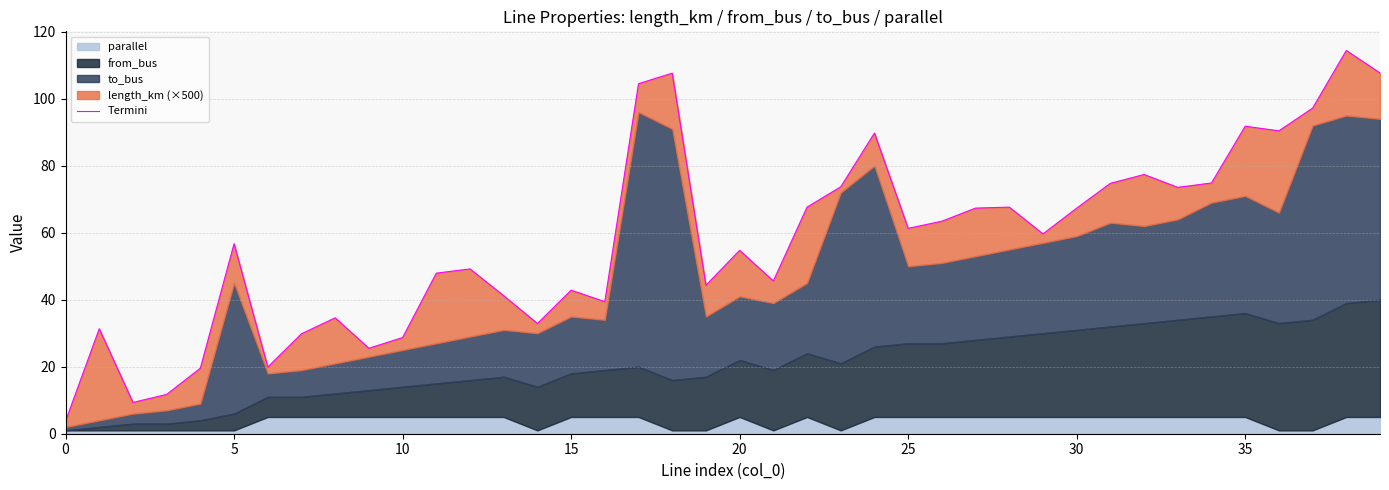

How many values exceed 59?

20